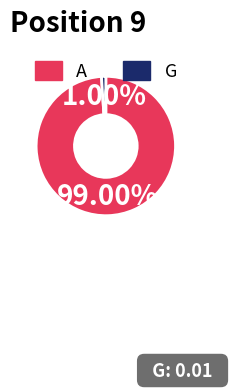

Does any single category account for the majority?

Yes